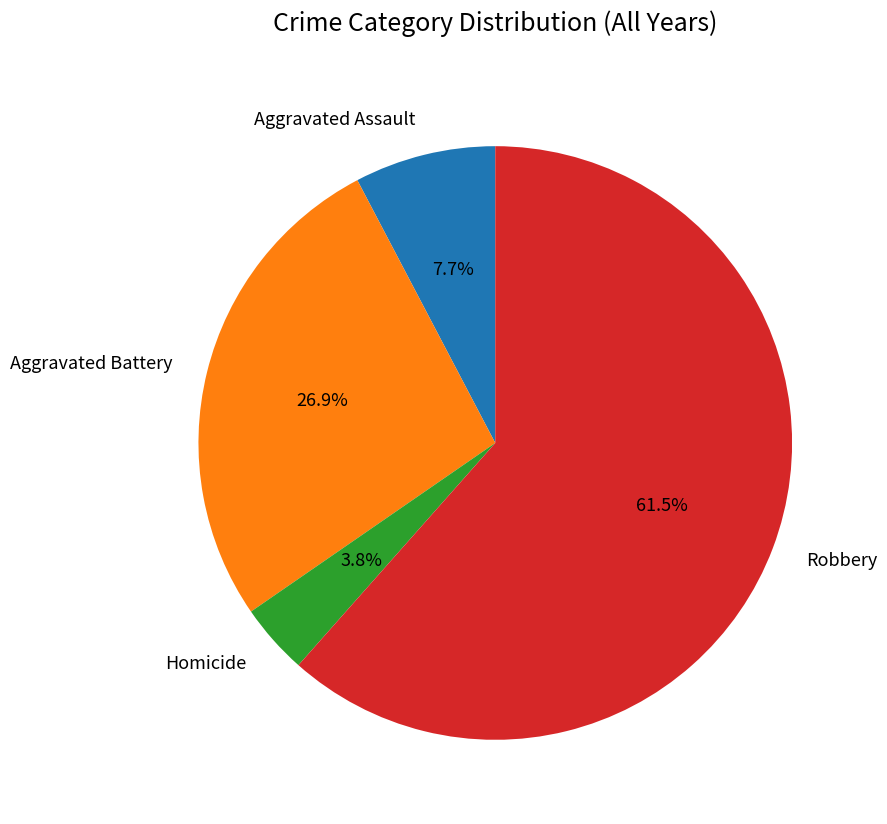

Approximately how many times larger is the value at Homicide compared to Robbery?

0.1